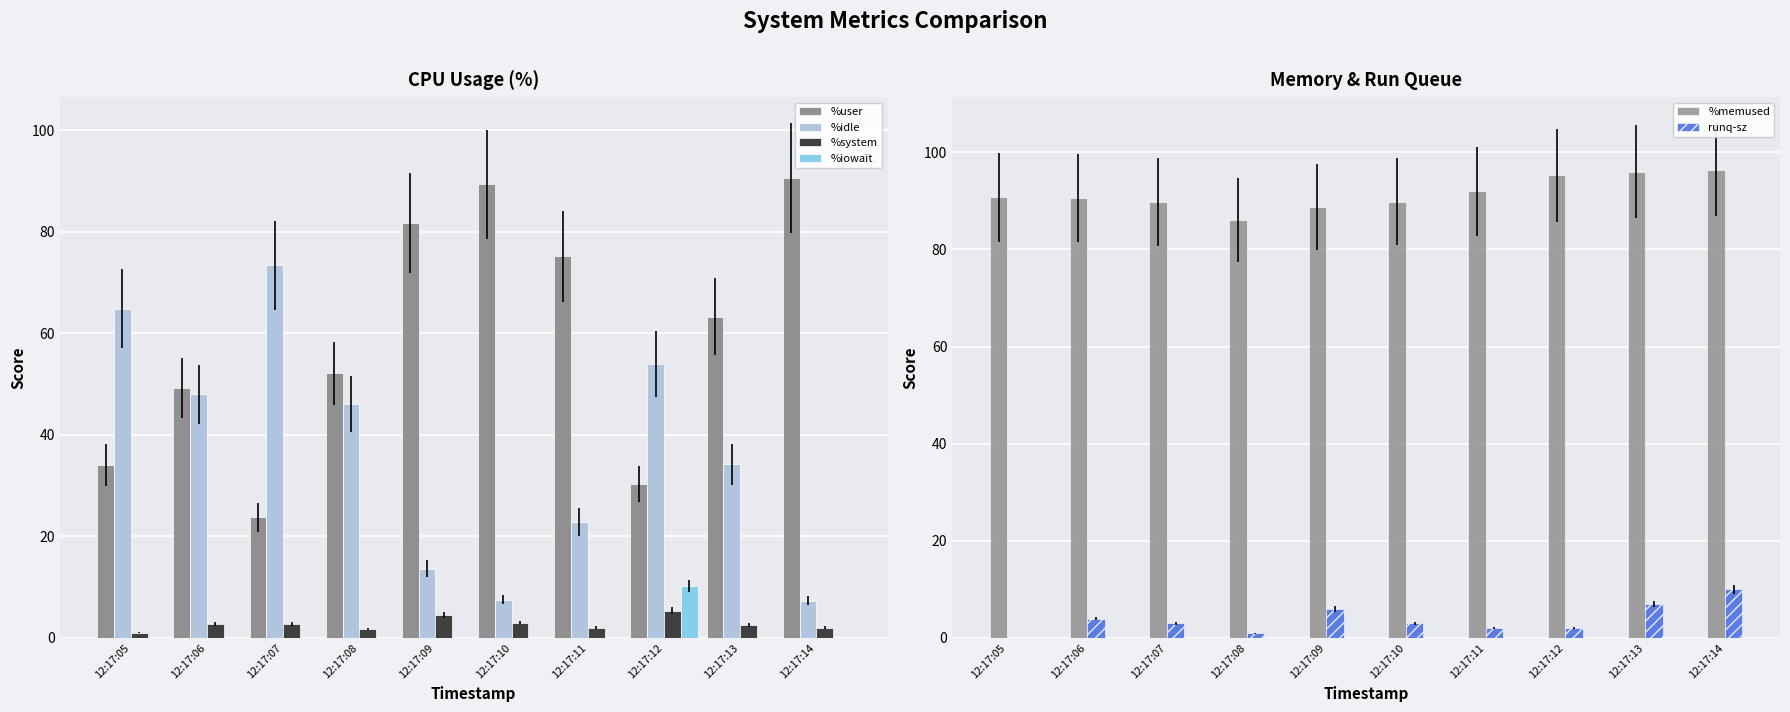

How many data points in %idle are above 46?

5